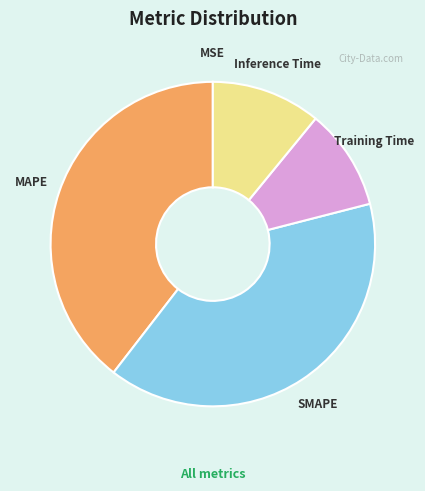

Does any single category account for the majority?

No